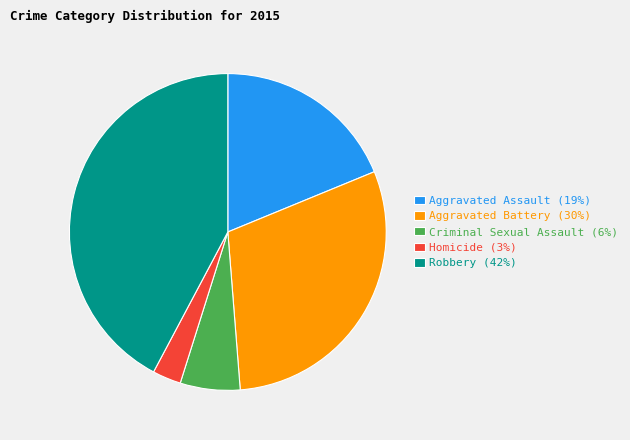

Does Criminal Sexual Assault account for over 50% of the chart?

No